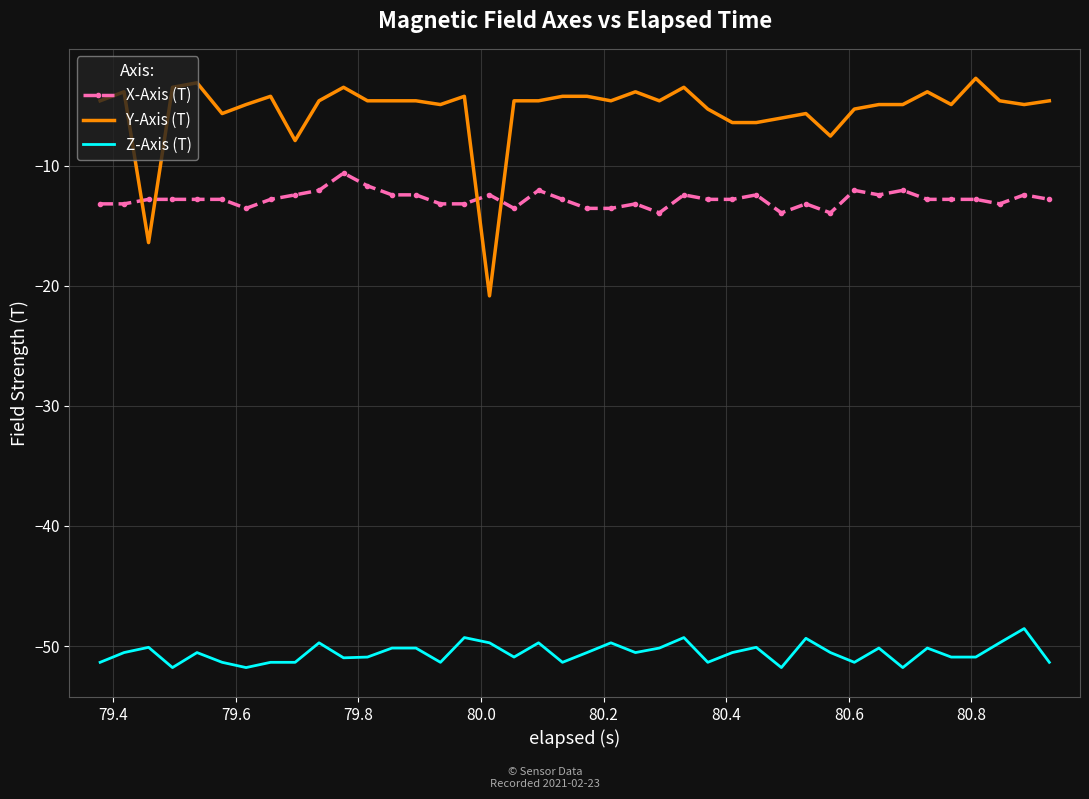

True or false: Z-Axis (T) and Y-Axis (T) cross at least once.

False